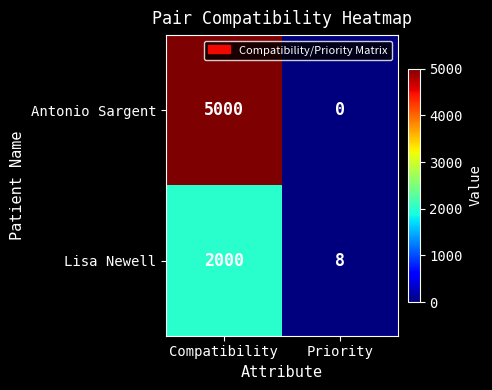

How many data points does each series have?

2